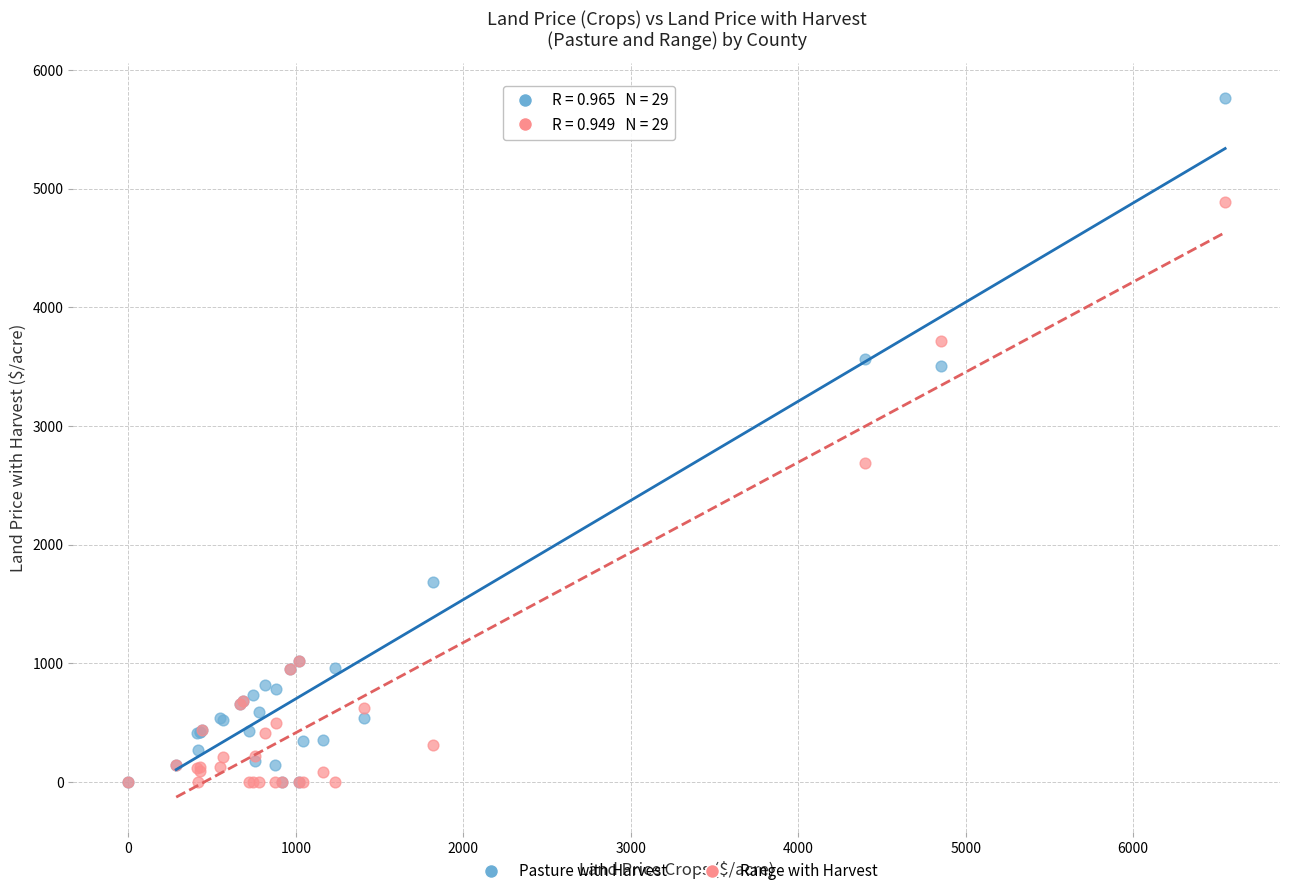

In the Pasture with Harvest series, what Y value is closest to 2882?

3509.5